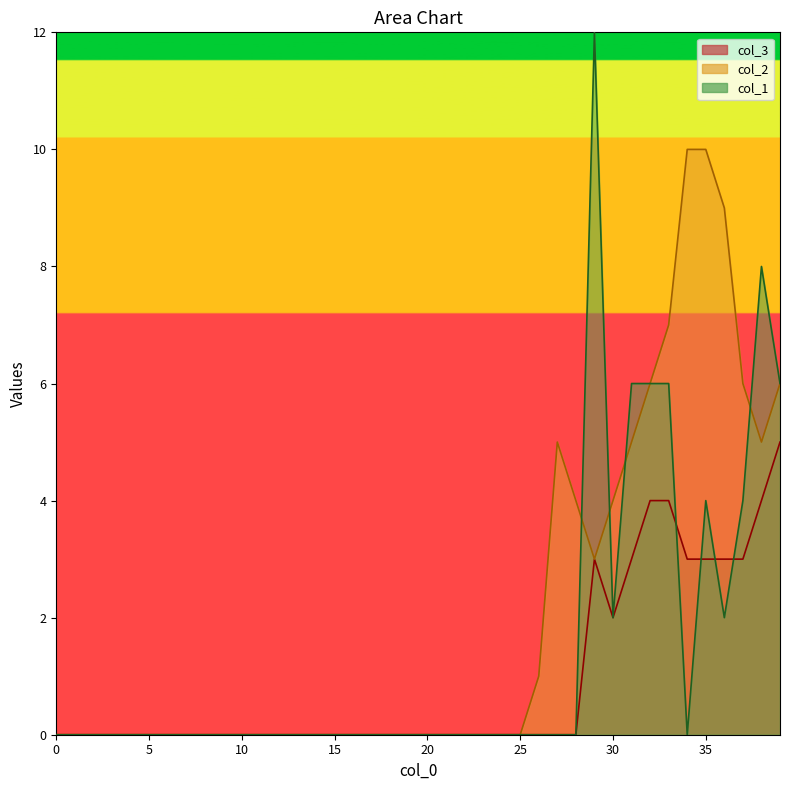

Which series has the widest spread of values?

col_1